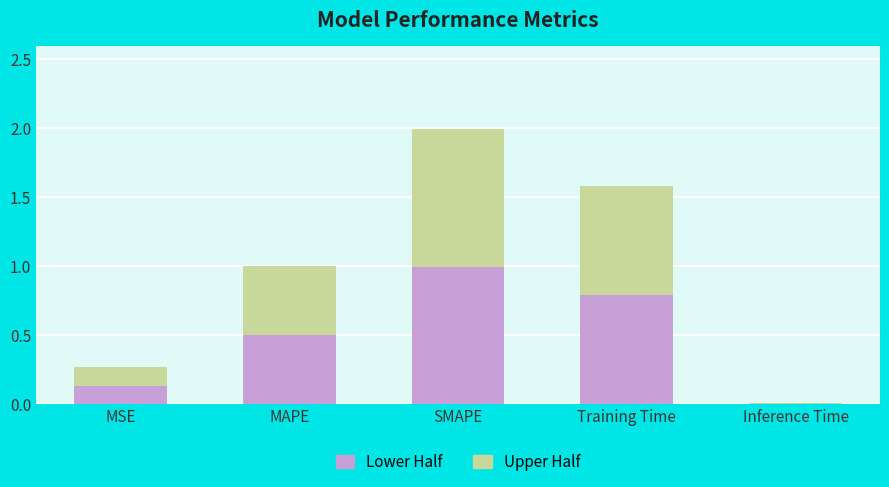

How many data points does each series have?

5